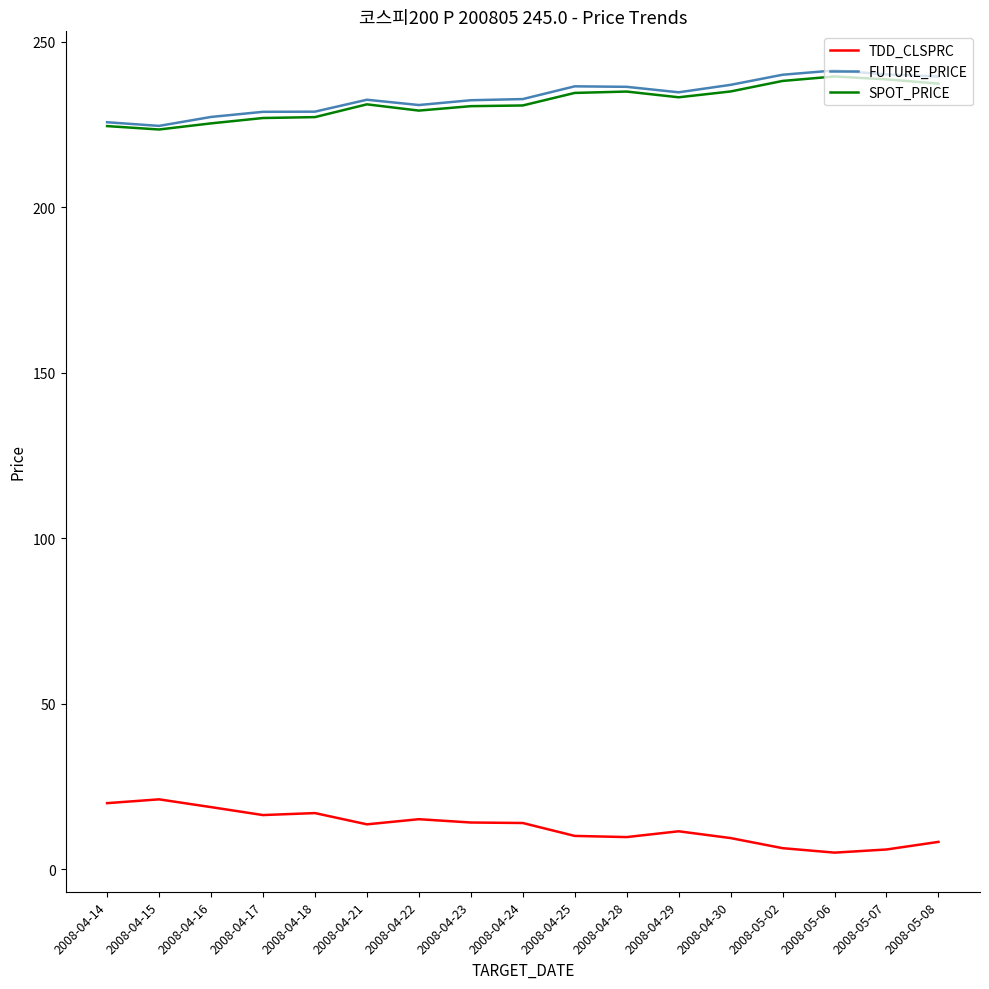

True or false: TDD_CLSPRC and SPOT_PRICE cross at least once.

False